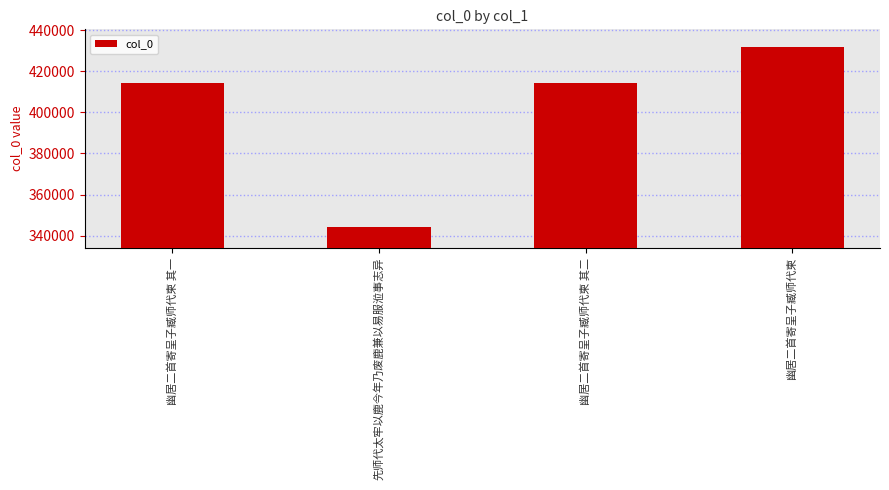

Is it true that the value at 幽居二首寄呈子臧师代柬 is 431750?

True